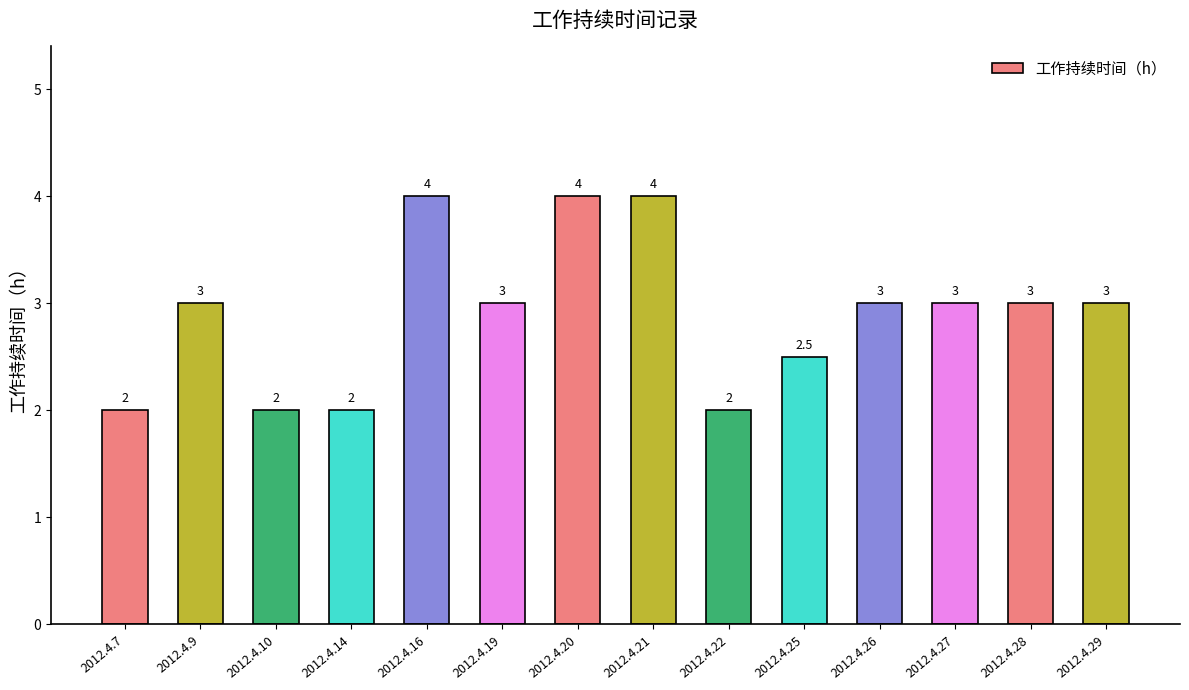

What is the value of the 13th bar from the left?

3.0